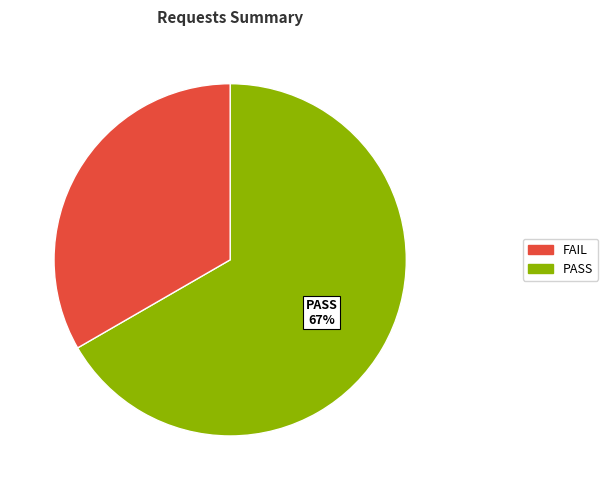

To the nearest percent, what is the average slice percentage?

50%